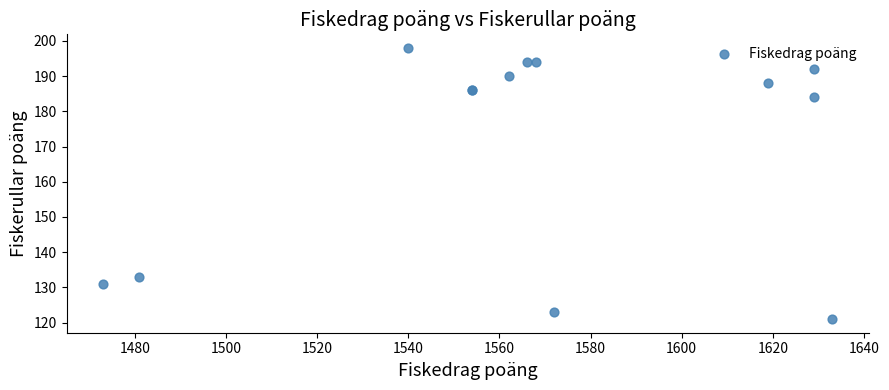

What Y value in the scatter plot is closest to 159?

184